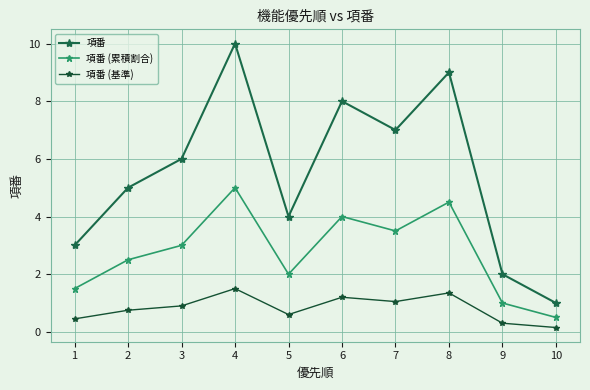

Does the chart have visible grid lines?

Yes